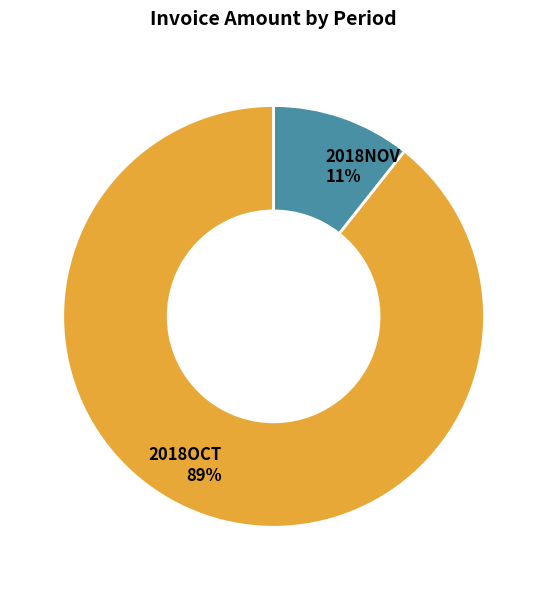

To the nearest percent, what is the combined percentage of 2018NOV and 2018OCT?

100%